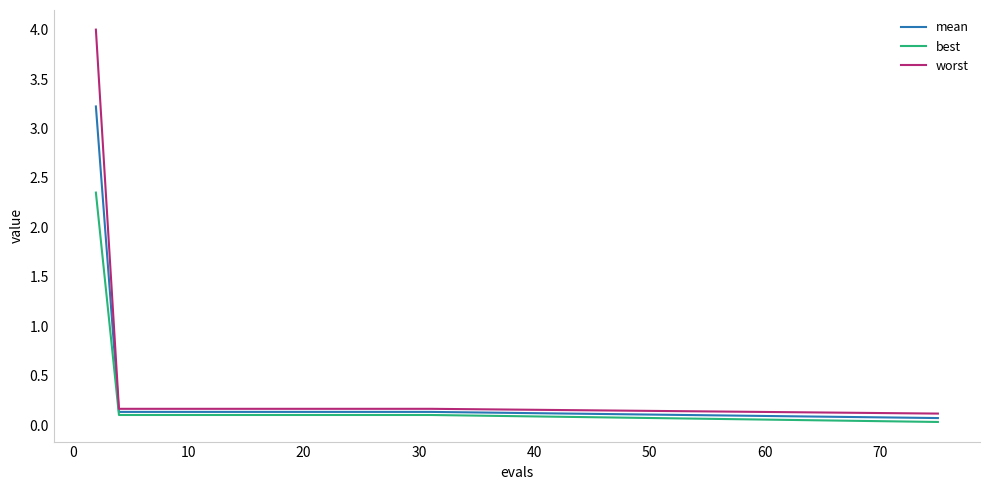

What are all the series names shown in the legend?

mean, best, worst